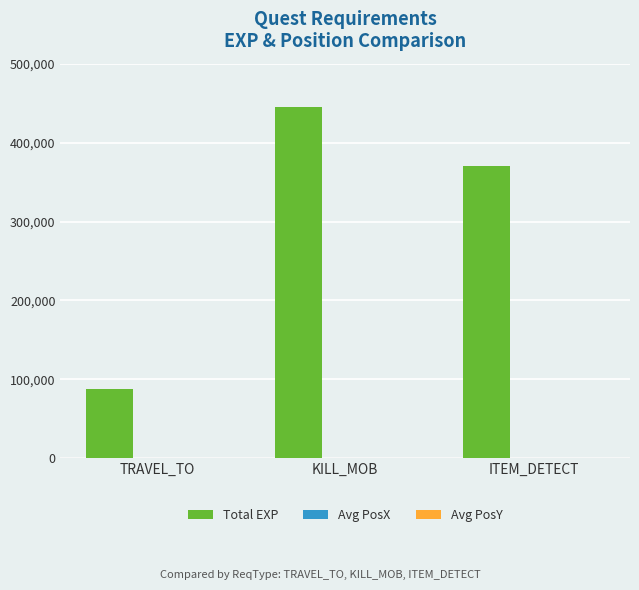

How many data points does each series have?

3